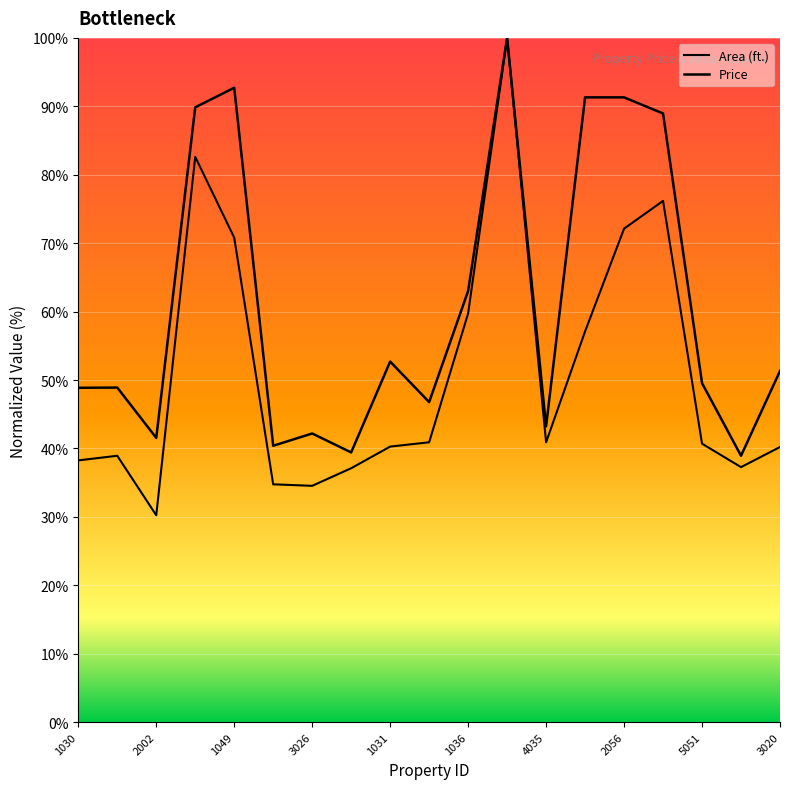

True or false: Area (ft.) and Price intersect in this chart.

False